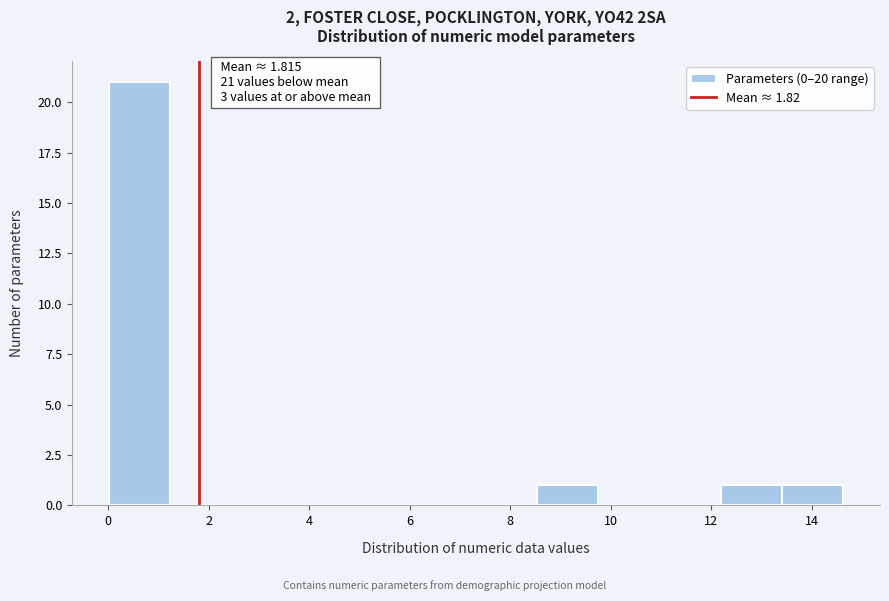

Which range on the x-axis has the tallest bar?

0.0 to 1.2